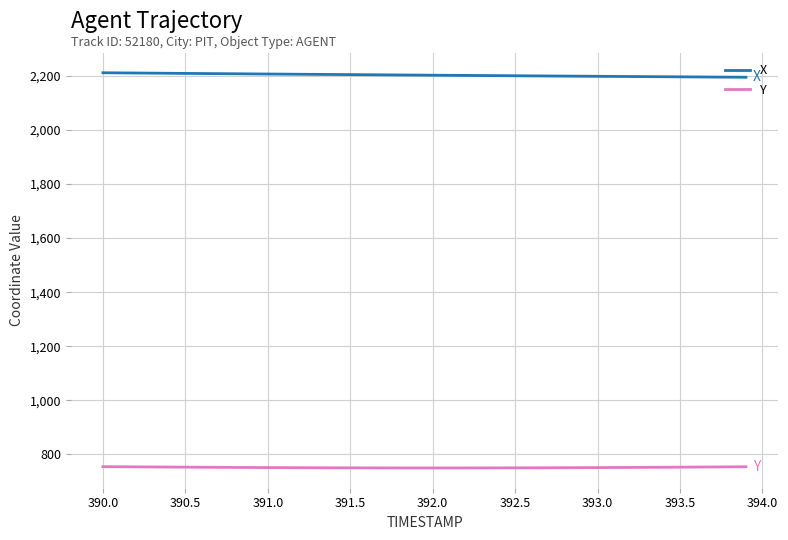

Which series has the largest total across all categories?

X